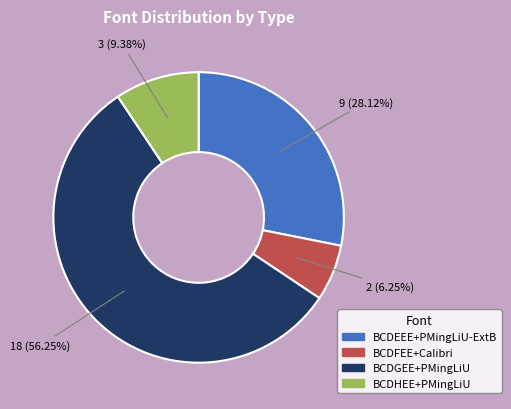

Does any single category account for the majority?

Yes